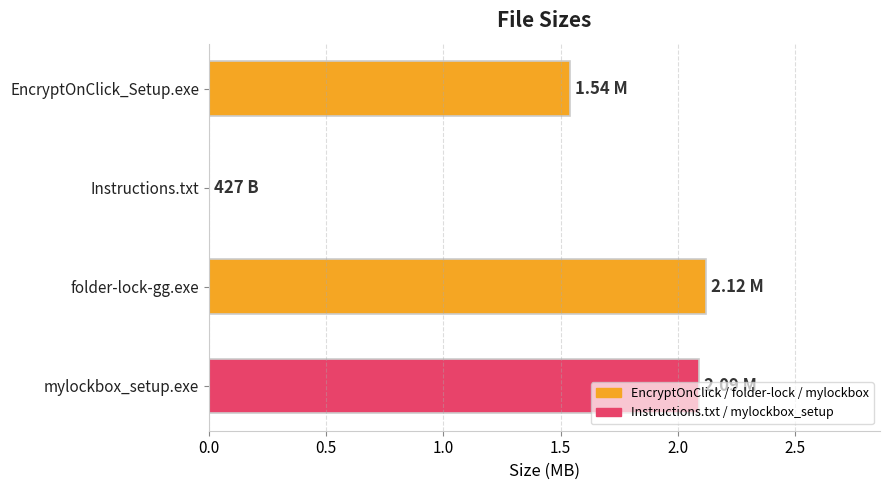

Are the bars grouped side by side (vs. stacked)?

No